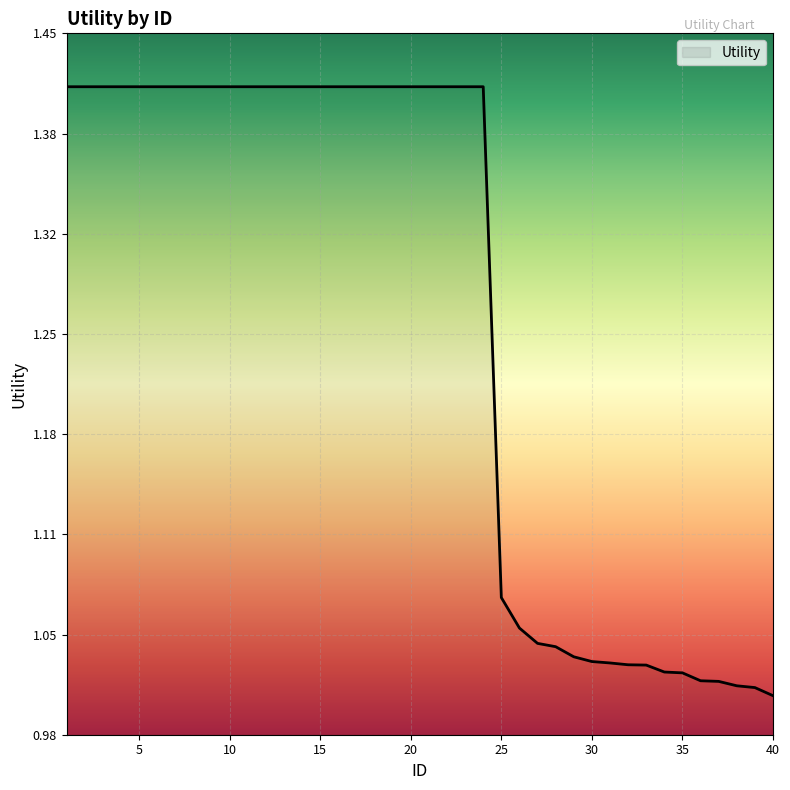

What is the difference between the maximum and minimum values?

0.4